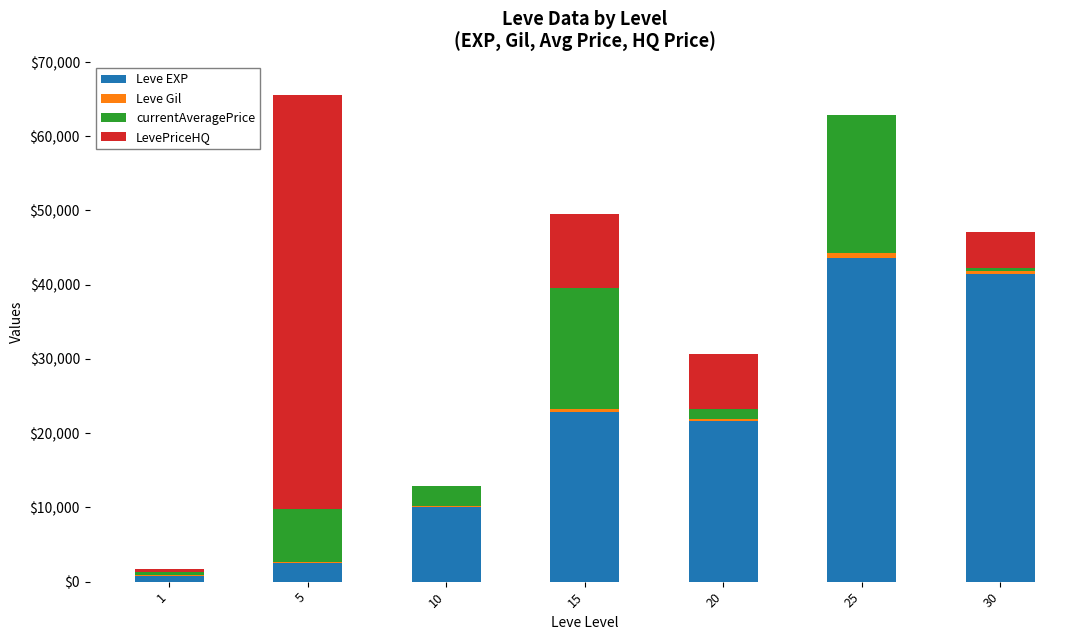

How many distinct data groups are displayed?

4